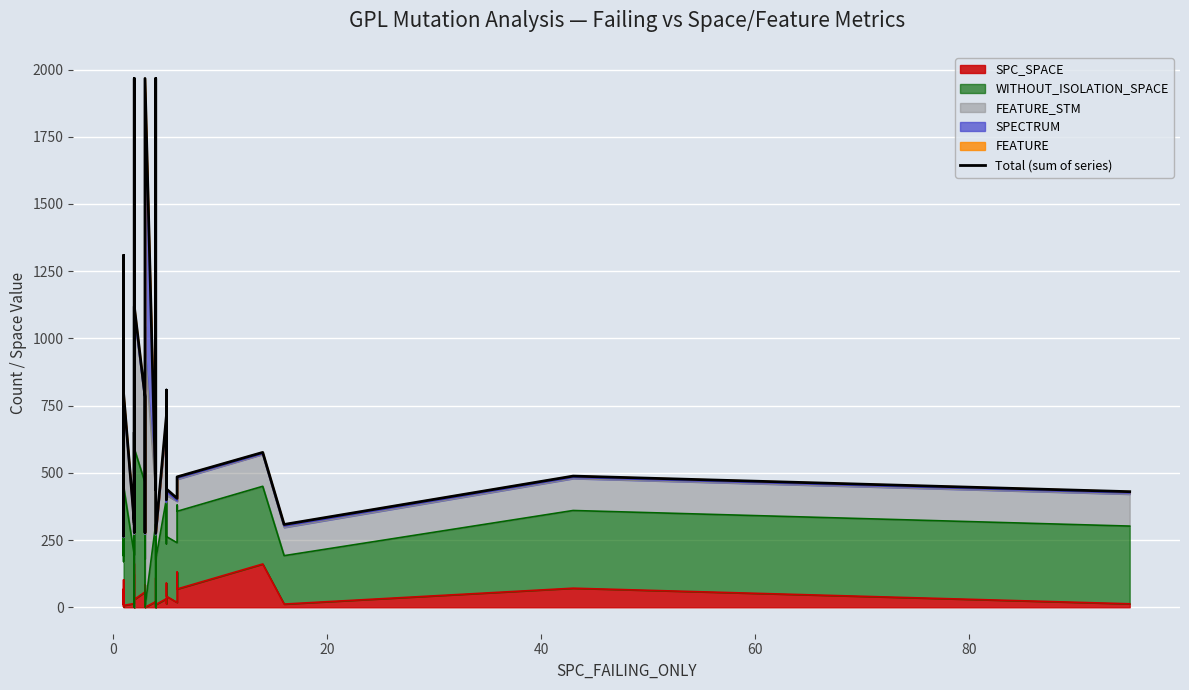

How many lines are shown in the chart?

1